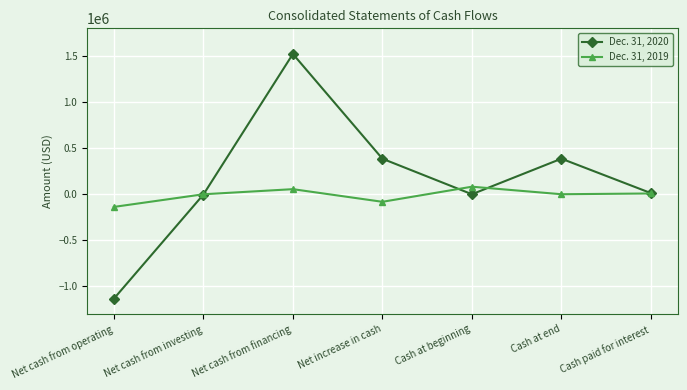

How many data points in Dec. 31, 2019 are less than 400?

3